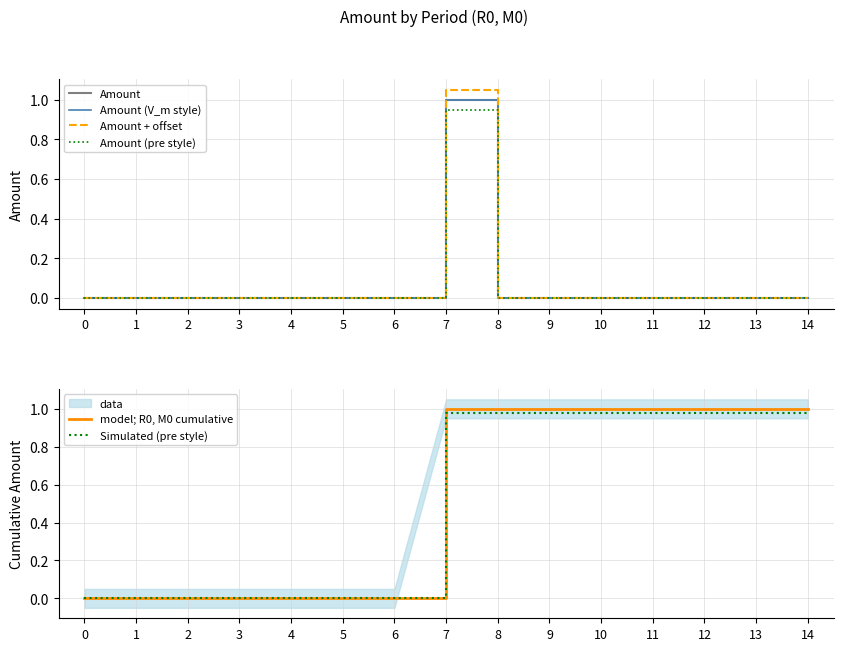

Rank the series at 4 from highest to lowest value.

Amount, Amount (V_m style), Amount + offset, Amount (pre style), model; R0, M0 cumulative, Simulated (pre style)